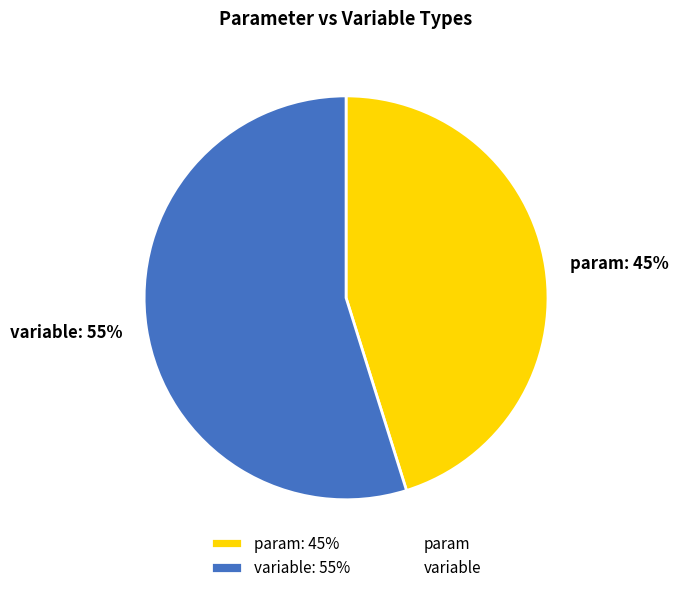

Do param: 45% and variable: 55% together represent more than half of the pie?

Yes